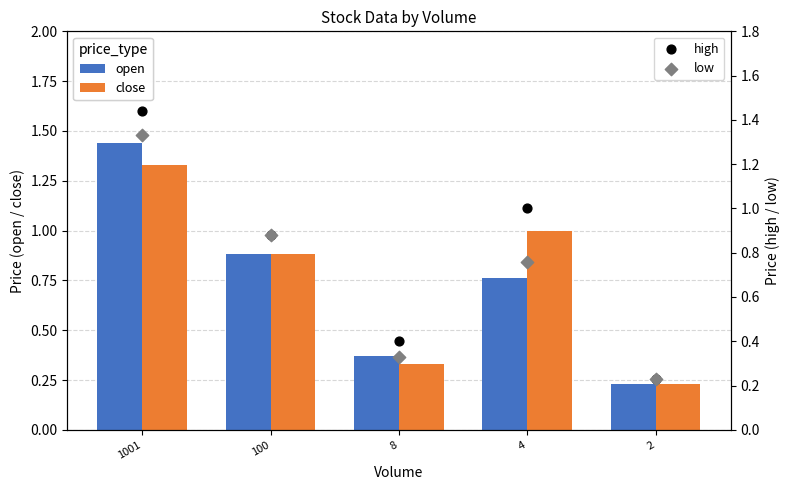

Which series contains the highest Y value?

open